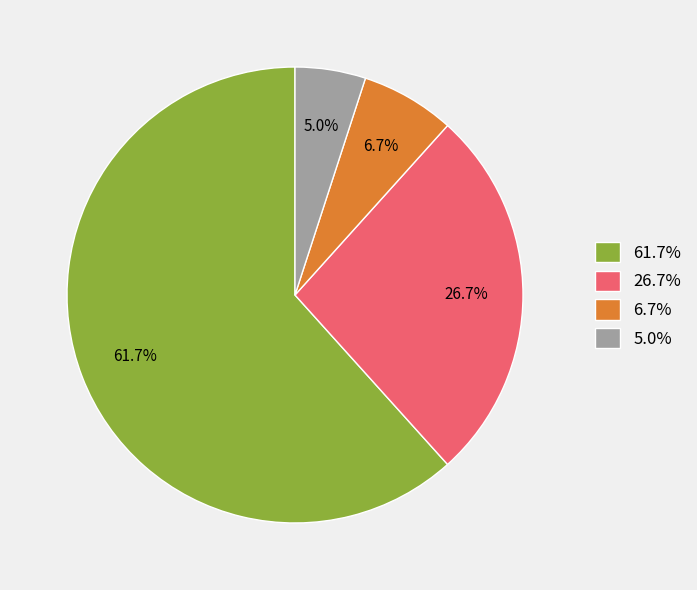

Which has a higher value, 5.0% or 61.7%?

61.7%